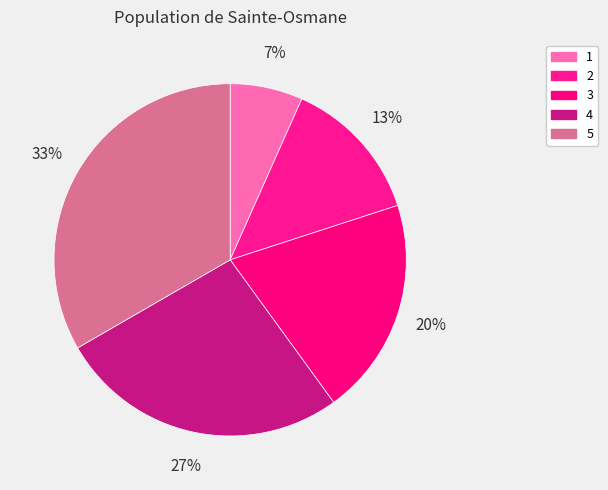

What percentage is the 5 slice, to the nearest percent?

33%